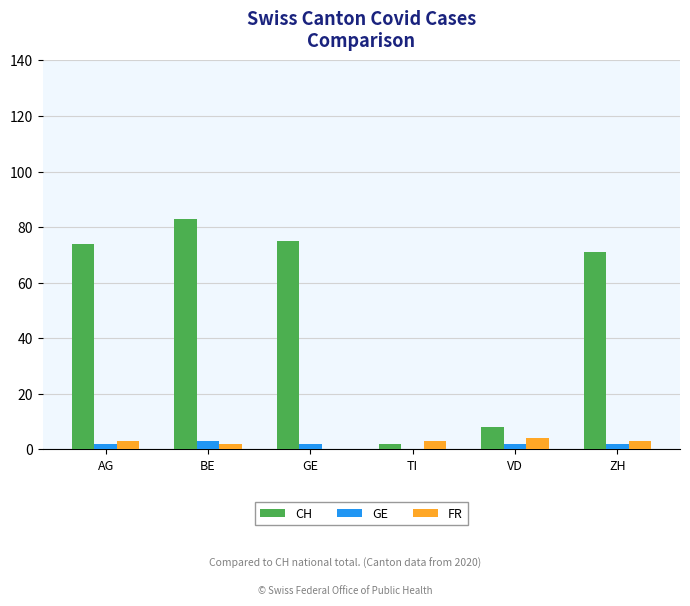

Which category has the highest value across all series?

BE